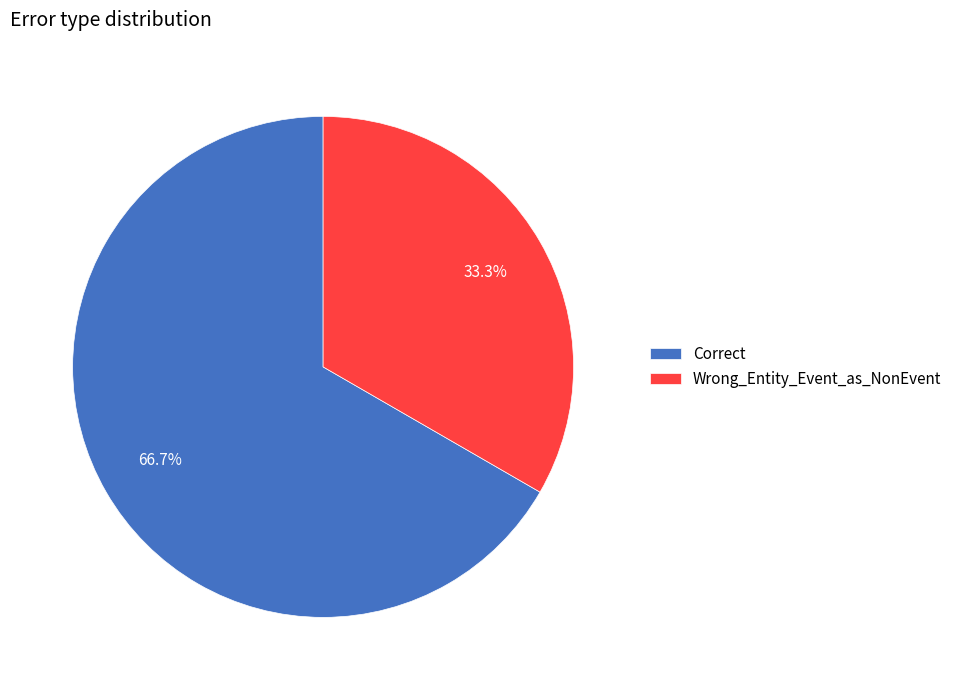

Rank the categories by value from highest to lowest.

Correct, Wrong_Entity_Event_as_NonEvent